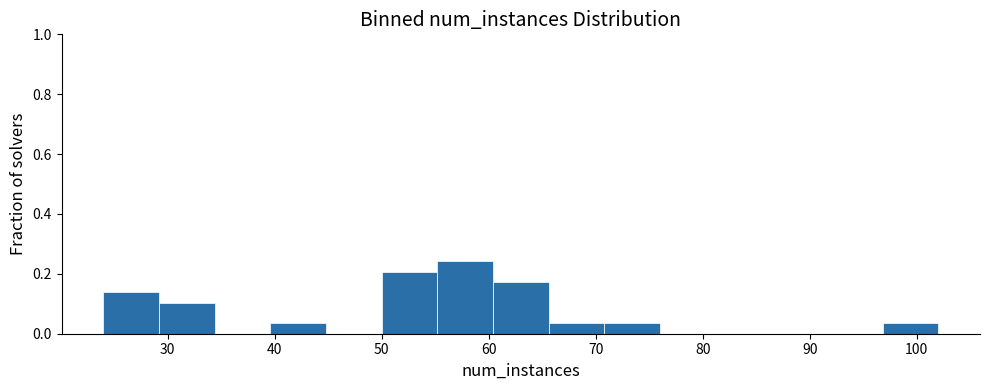

How tall is the bar that spans 29.2 to 34.4 on the x-axis? Neither the bar edges nor the heights are printed on the chart, so give them approximately, as read against the axes.

0.10